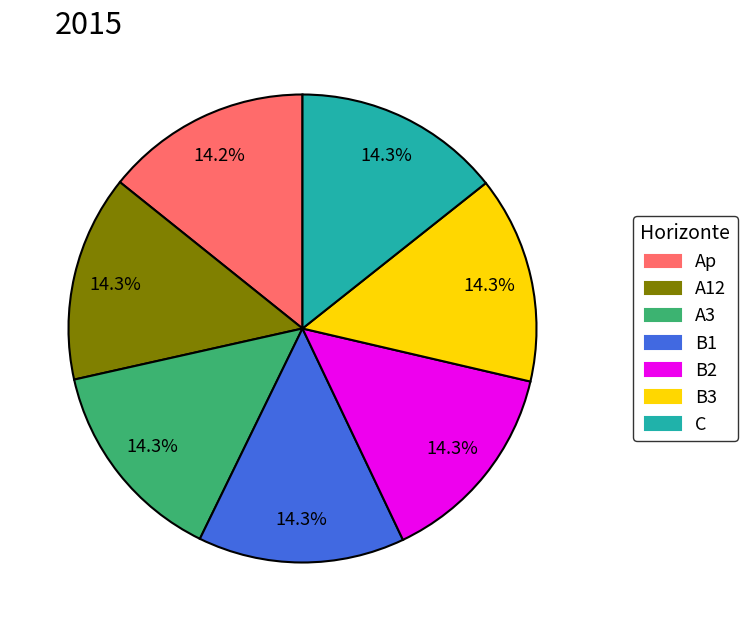

What is the ratio of the value at B3 to the value at Ap?

1.0